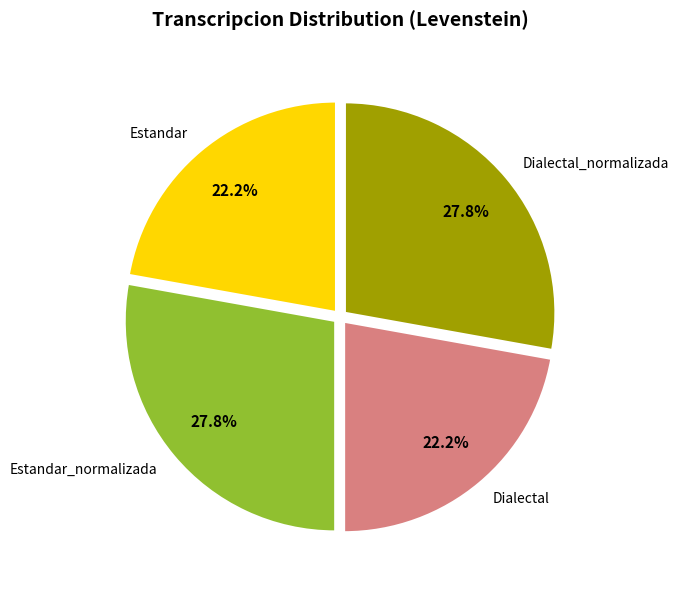

What is the ratio of the value at Dialectal to the value at Dialectal_normalizada?

0.8